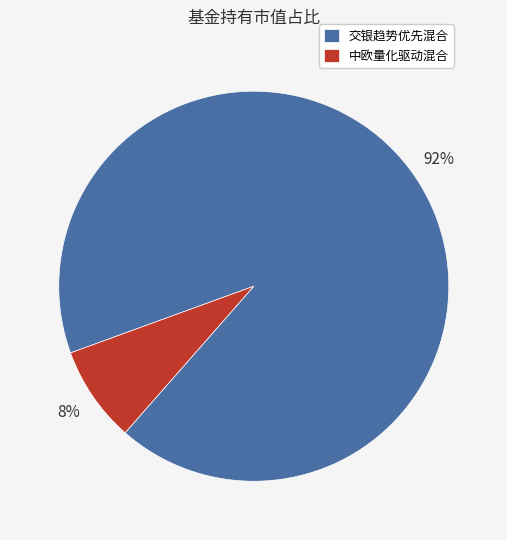

To the nearest percent, what is the average slice percentage?

50%